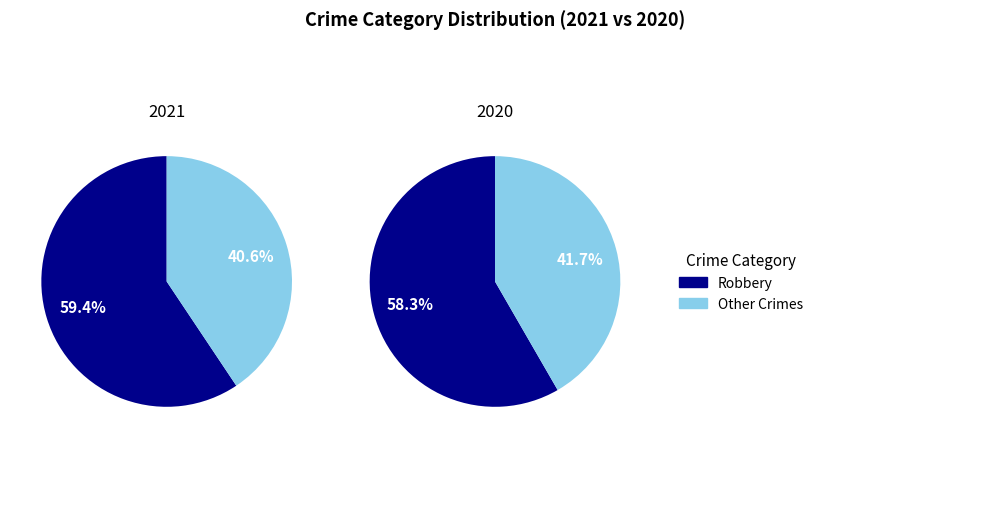

Is there a majority slice in this chart?

Yes